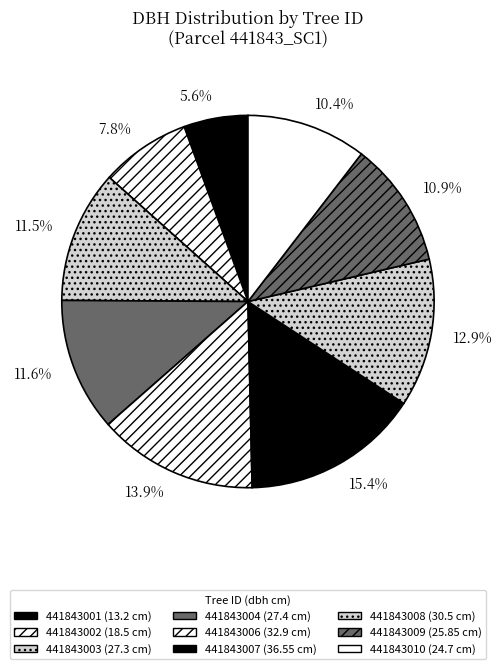

Approximately how many times larger is the value at 441843001 compared to 441843003?

0.5